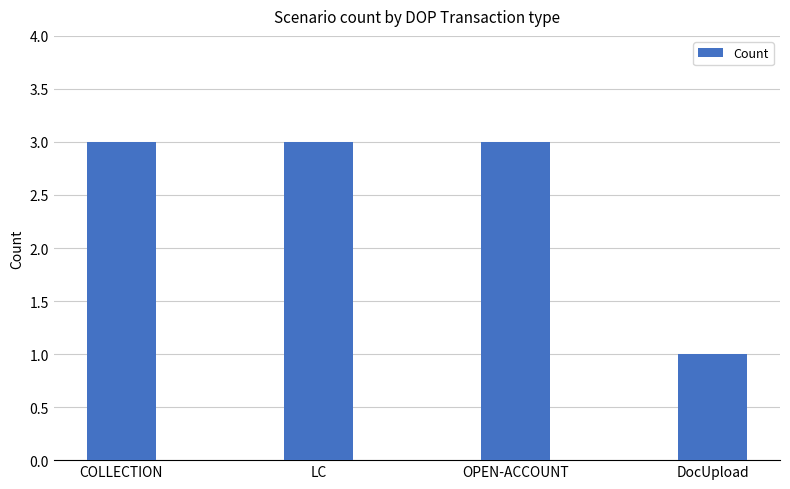

What position from the left is OPEN-ACCOUNT?

3